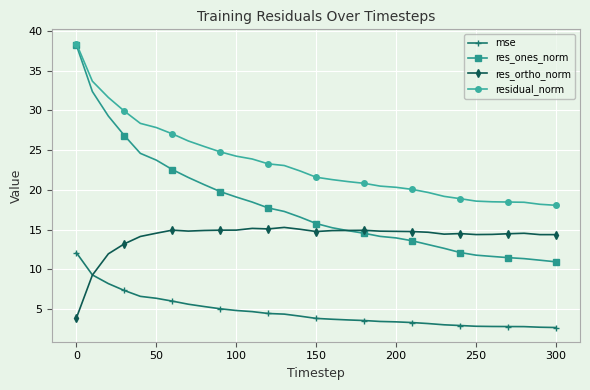

Rank the series by their average value, from lowest to highest.

mse, res_ortho_norm, res_ones_norm, residual_norm